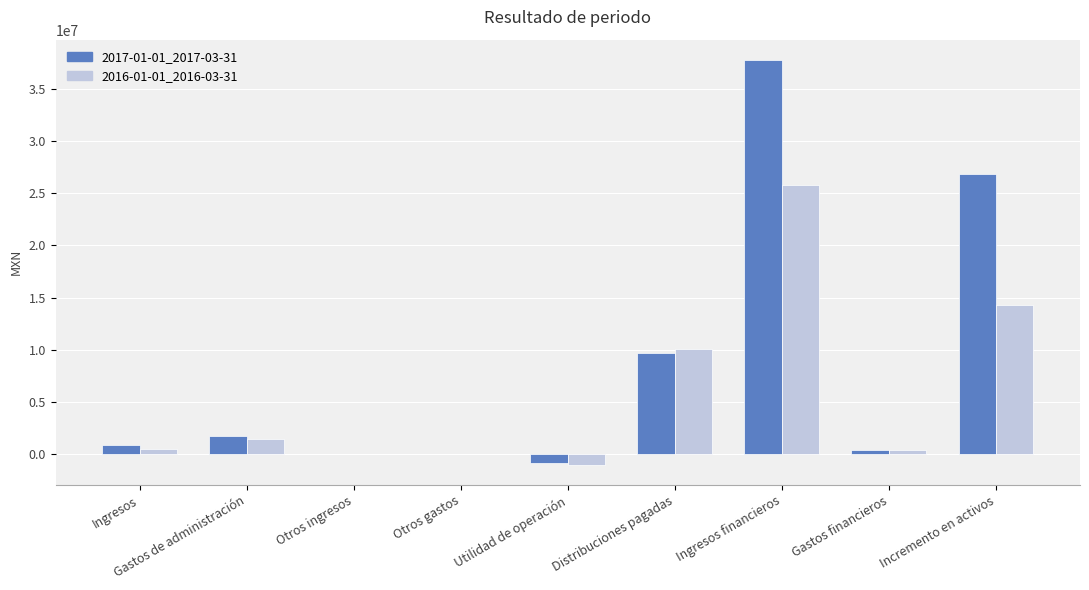

At which label does 2017-01-01_2017-03-31 reach its peak?

Ingresos financieros